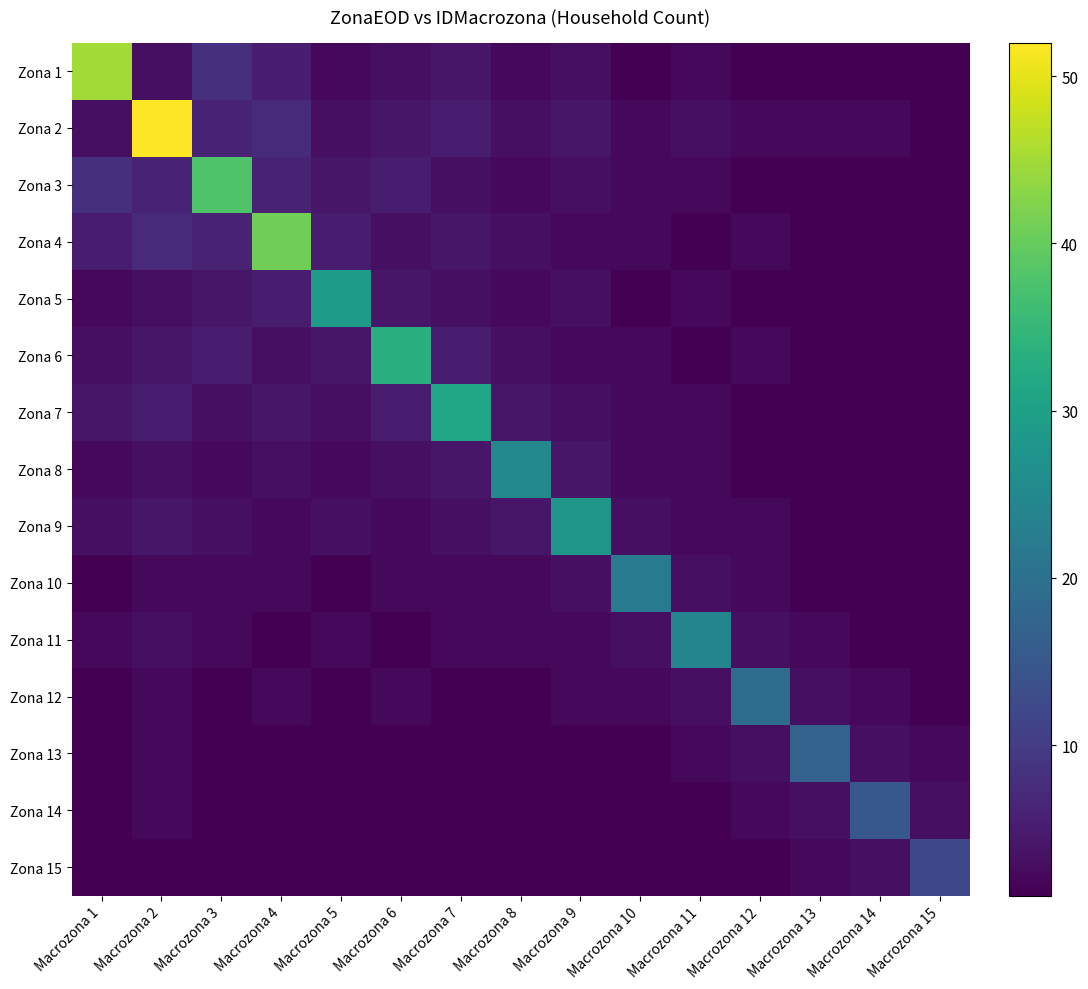

Is it true that Zona 4 equals 1 at Macrozona 13?

False